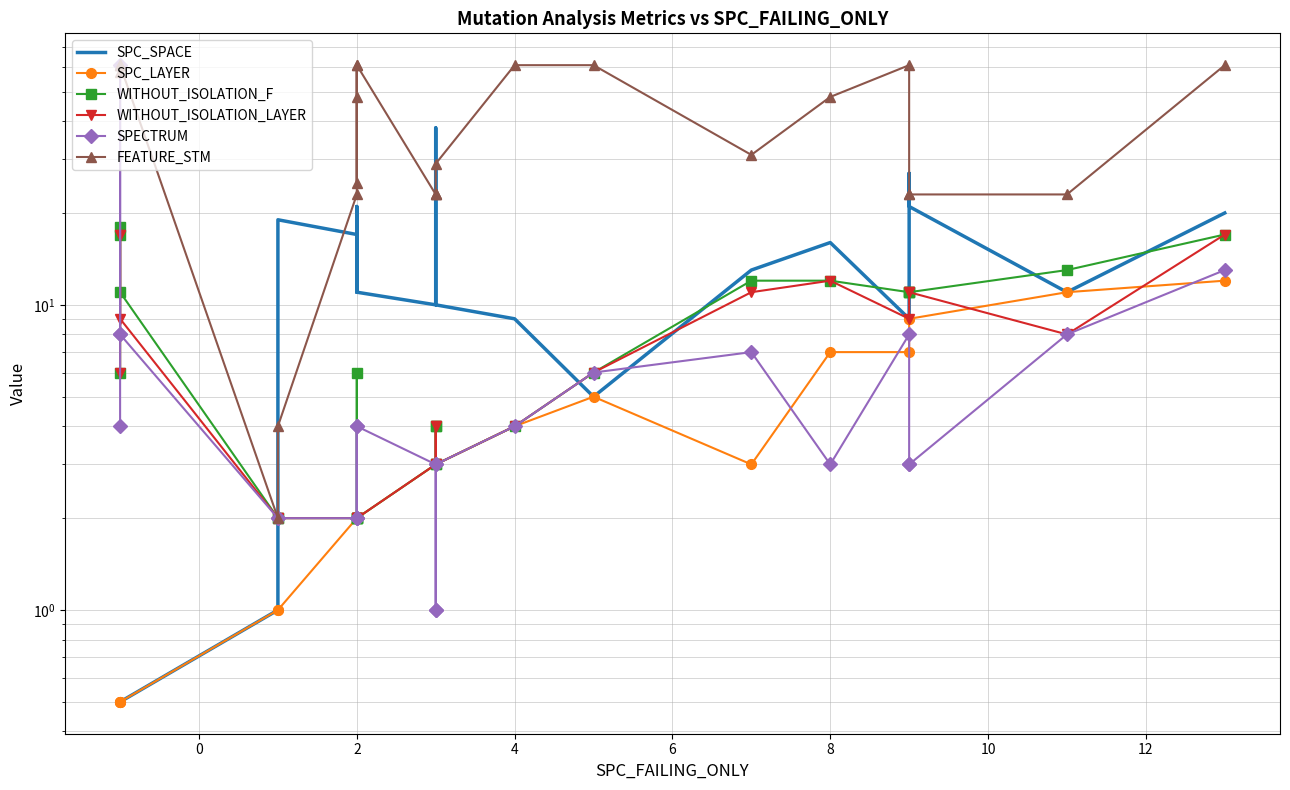

How many data points does each series have?

24